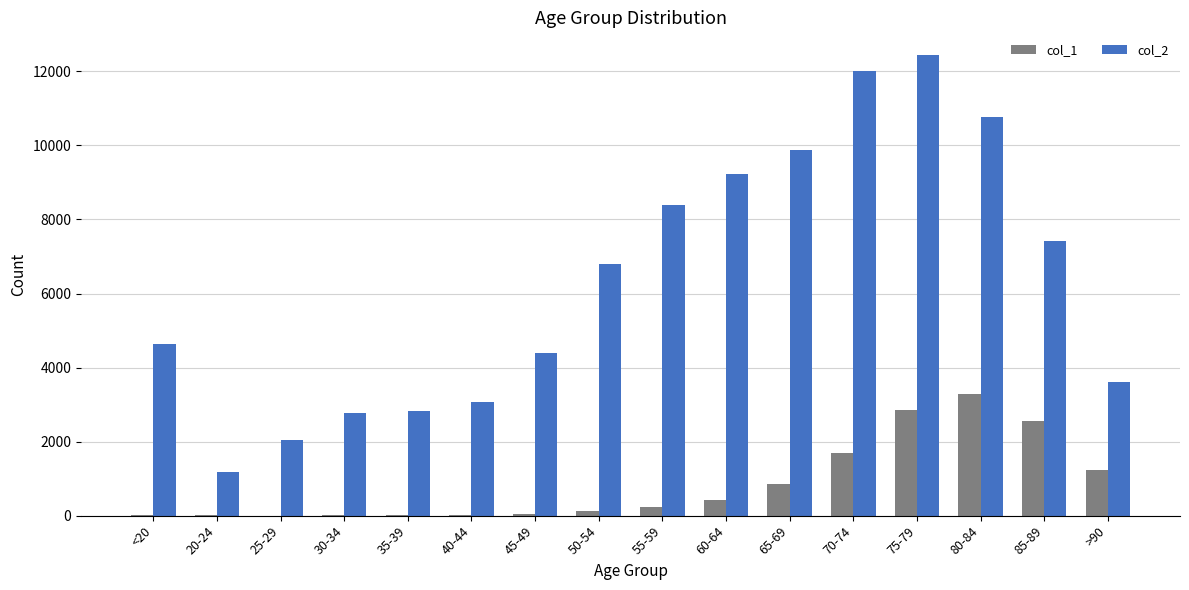

At which label does col_1 reach its peak?

80-84